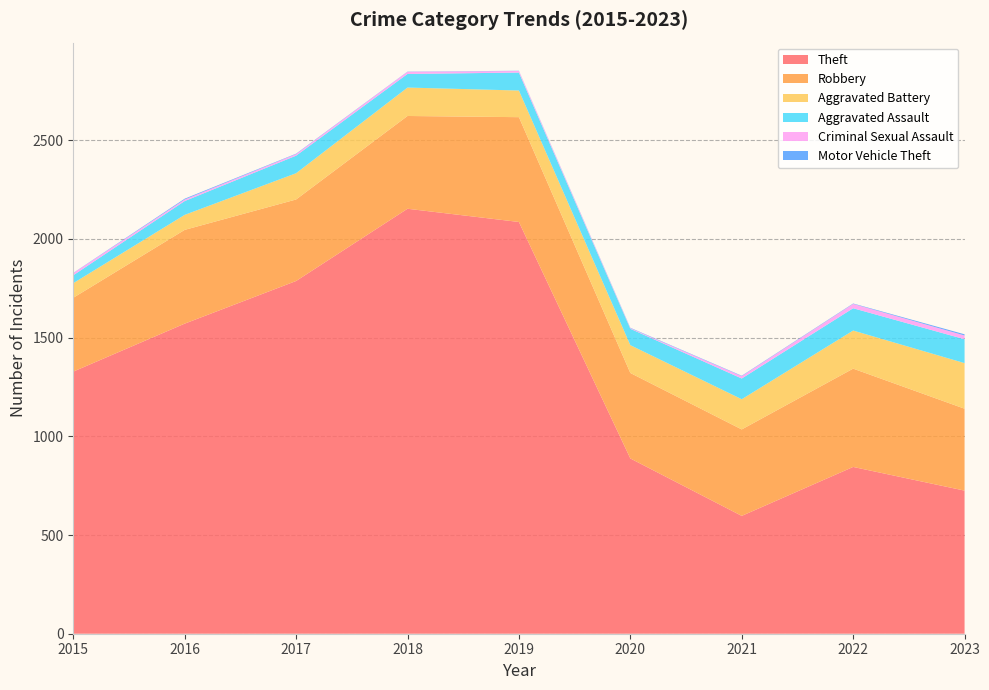

Reading left to right, transcribe all the data shown in this chart.

Theft: 2015=1328	2016=1571	2017=1787	2018=2153	2019=2086	2020=888	2021=597	2022=845	2023=725
Robbery: 2015=374	2016=475	2017=413	2018=470	2019=531	2020=433	2021=438	2022=498	2023=415
Aggravated Battery: 2015=74	2016=76	2017=133	2018=144	2019=135	2020=141	2021=153	2022=193	2023=231
Aggravated Assault: 2015=40	2016=70	2017=89	2018=69	2019=91	2020=83	2021=105	2022=113	2023=121
Criminal Sexual Assault: 2015=11	2016=8	2017=8	2018=11	2019=8	2020=3	2021=12	2022=22	2023=19
Motor Vehicle Theft: 2015=1	2016=4	2017=2	2018=1	2019=1	2020=2	2021=2	2022=2	2023=6